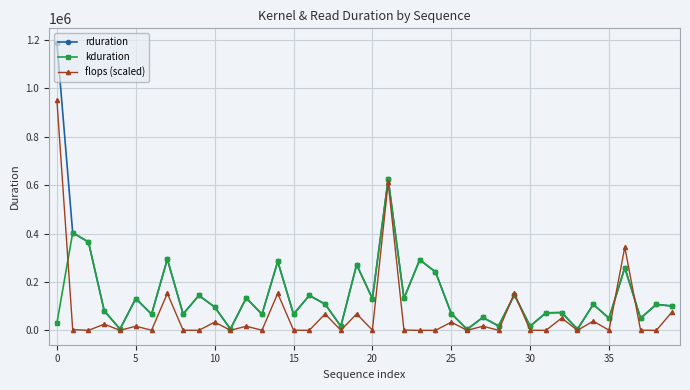

Which series has the widest spread of values?

rduration